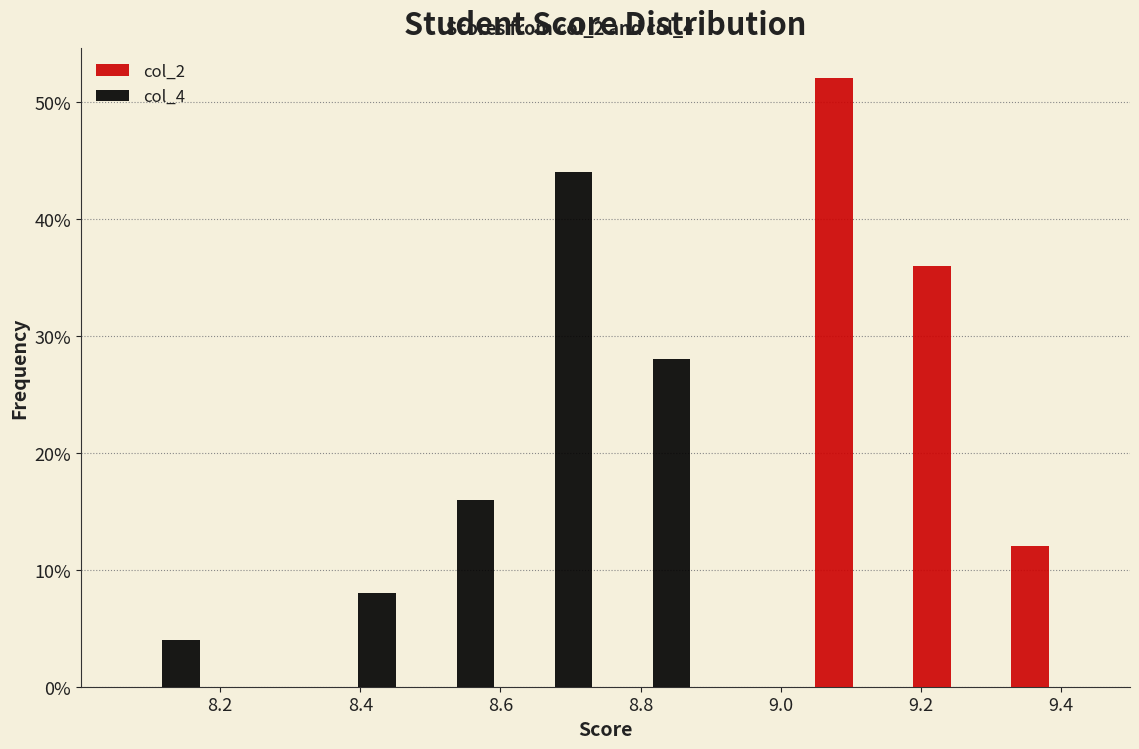

In the col_4 series, which range on the x-axis has the tallest bar?

8.61 to 8.75